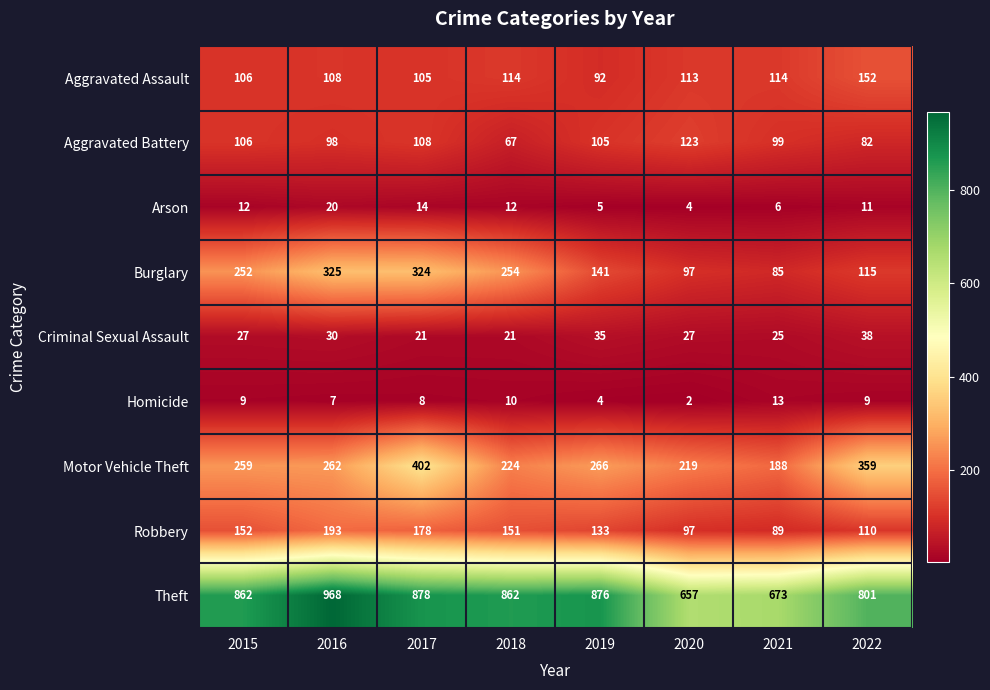

True or false: Theft has a value of 1527 at 2019.

False